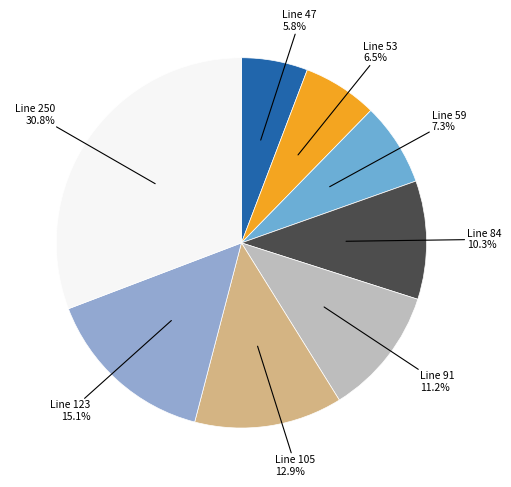

Do Line 91 and Line 123 together represent more than half of the pie?

No